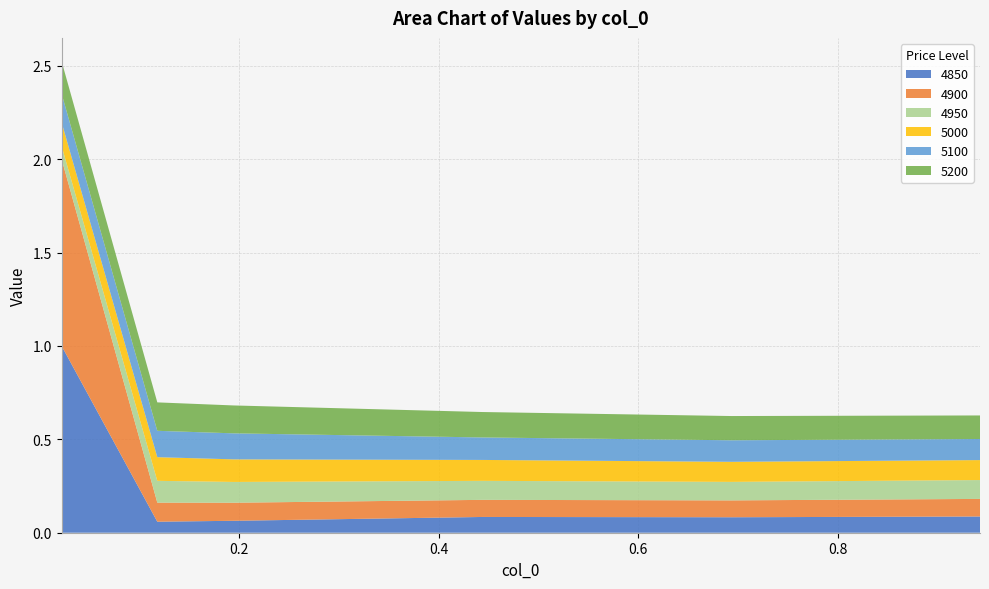

Reading right to left, what are all the values shown in this chart?

4850: 0.9424657534246575=0.1	0.6931506849315069=0.1	0.4438356164383562=0.1	0.1945205479452055=0.1	0.1178082191780822=0.1	0.02191780821917808=1.0
4900: 0.9424657534246575=0.1	0.6931506849315069=0.1	0.4438356164383562=0.1	0.1945205479452055=0.1	0.1178082191780822=0.1	0.02191780821917808=1.0
4950: 0.9424657534246575=0.1	0.6931506849315069=0.1	0.4438356164383562=0.1	0.1945205479452055=0.1	0.1178082191780822=0.1	0.02191780821917808=0.1
5000: 0.9424657534246575=0.1	0.6931506849315069=0.1	0.4438356164383562=0.1	0.1945205479452055=0.1	0.1178082191780822=0.1	0.02191780821917808=0.1
5100: 0.9424657534246575=0.1	0.6931506849315069=0.1	0.4438356164383562=0.1	0.1945205479452055=0.1	0.1178082191780822=0.1	0.02191780821917808=0.2
5200: 0.9424657534246575=0.1	0.6931506849315069=0.1	0.4438356164383562=0.1	0.1945205479452055=0.1	0.1178082191780822=0.2	0.02191780821917808=0.2